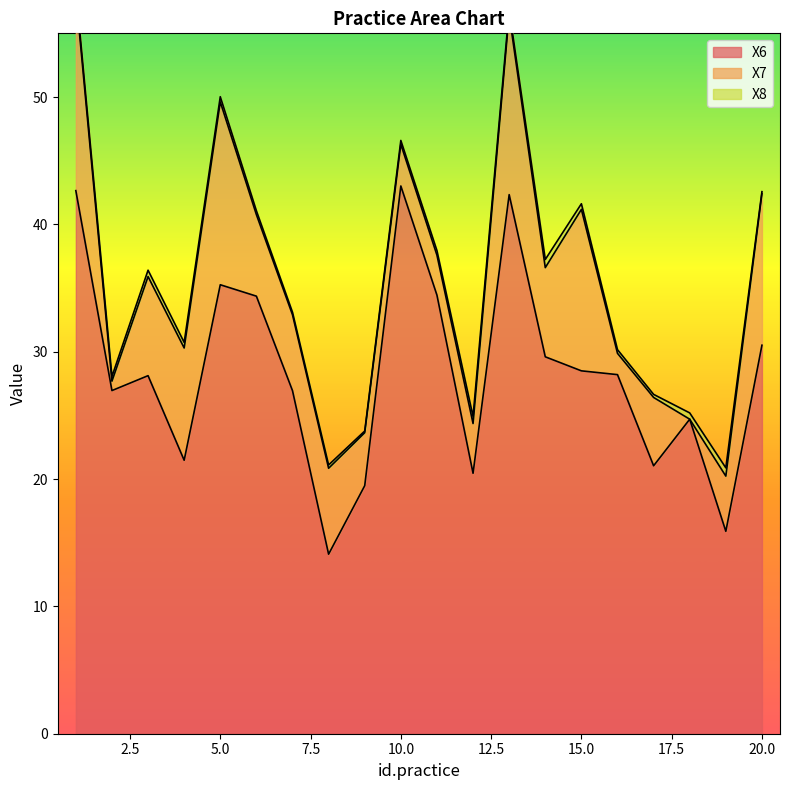

True or false: X8 has more than 2 points higher than both neighbors.

True